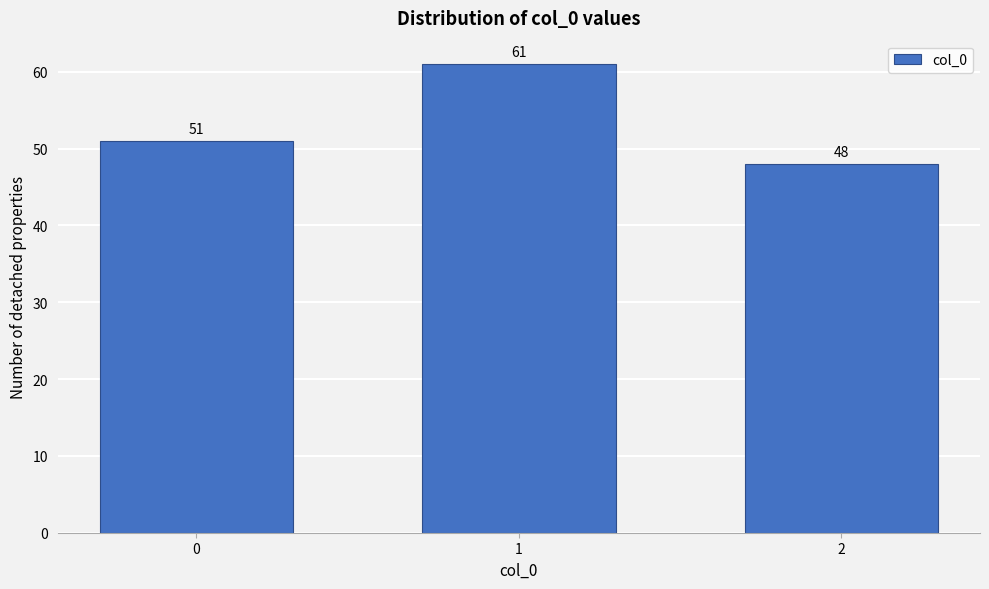

Reading left to right, list all the values displayed in this chart.

51	61	48